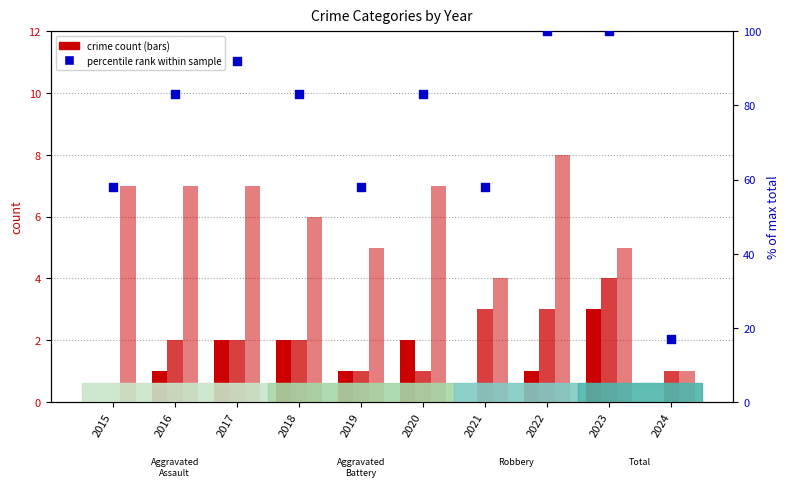

What is the total value across all series at 2023?

112